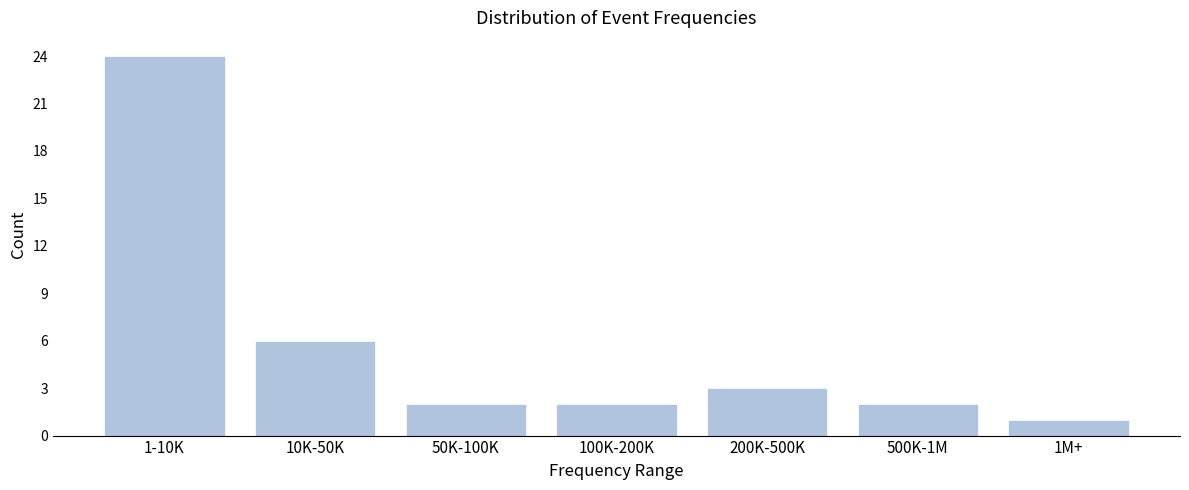

Reading left to right, what are all the values shown in this chart?

24	6	2	2	3	2	1